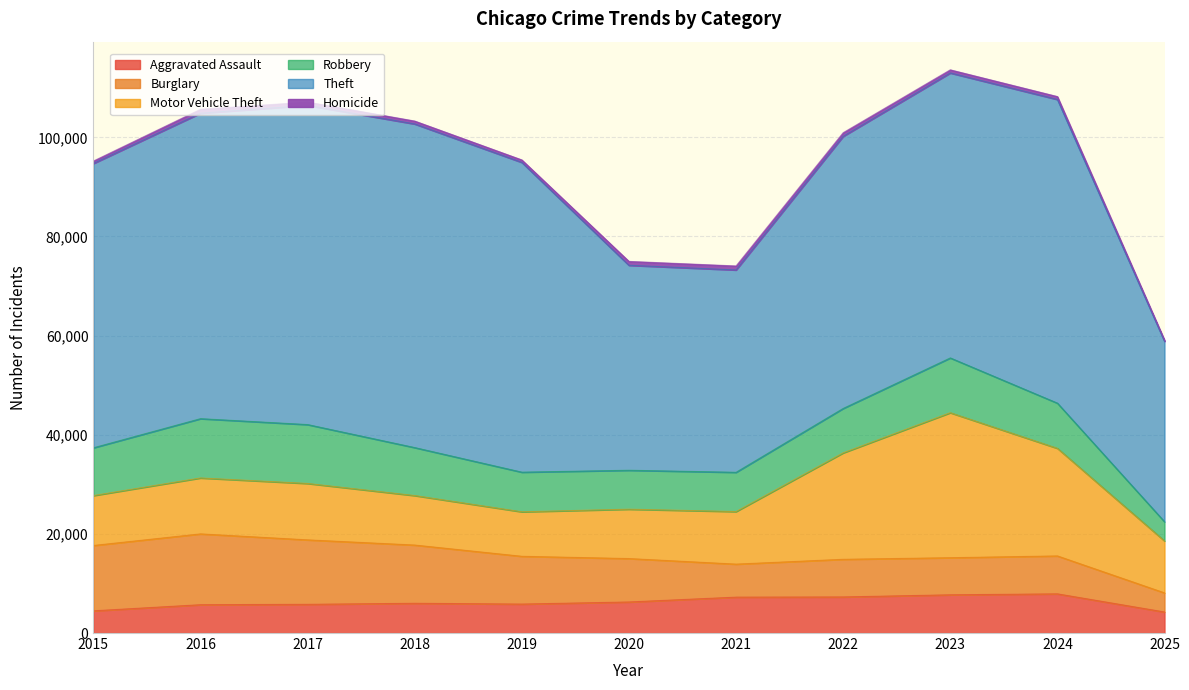

Reading left to right, list all the values displayed in this chart.

Aggravated Assault: 4480	5713	5793	6002	5842	6265	7242	7281	7712	7904	4245
Burglary: 13184	14289	13001	11747	9639	8758	6661	7594	7485	7652	3854
Motor Vehicle Theft: 10068	11285	11380	9985	8978	9962	10605	21472	29254	21708	10477
Robbery: 9638	11960	11881	9681	7995	7855	7920	8964	11052	9117	3874
Theft: 57353	61625	64386	65290	62498	41350	40821	54899	57491	61264	36395
Homicide: 496	786	672	588	499	787	806	730	632	589	258